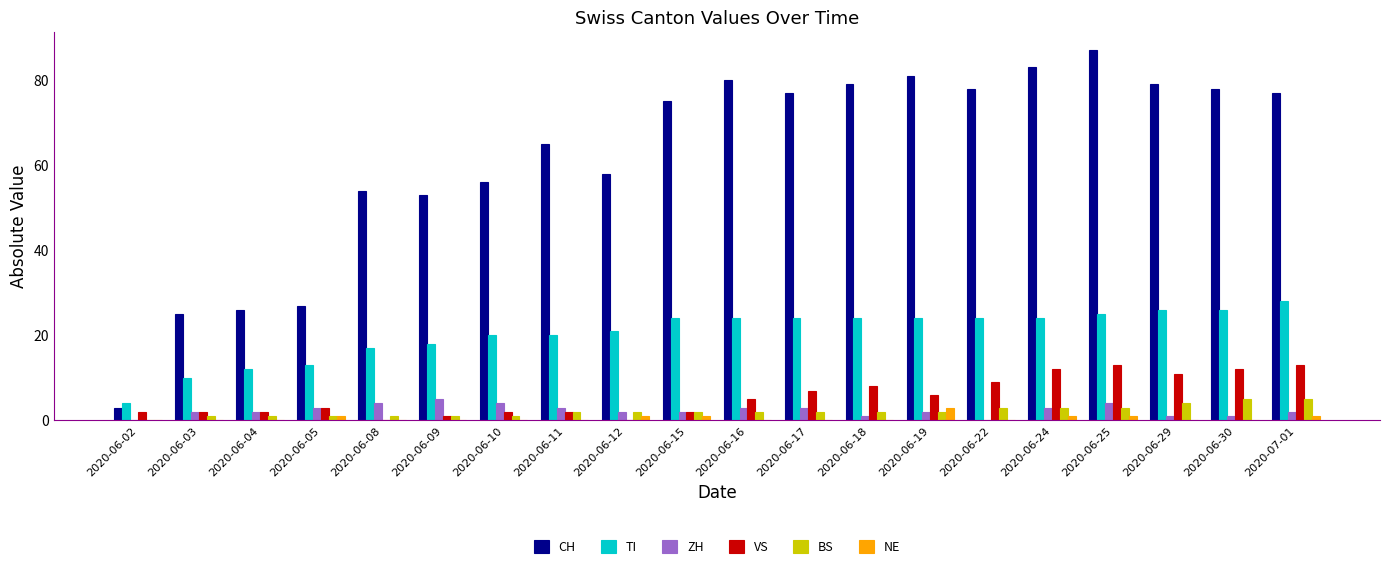

What is the highest value of the CH series?

87